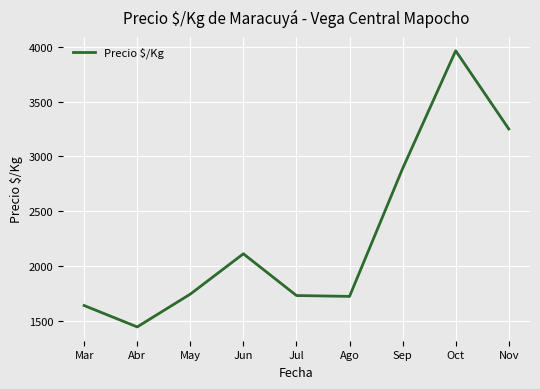

How many categories are shown in the chart?

9